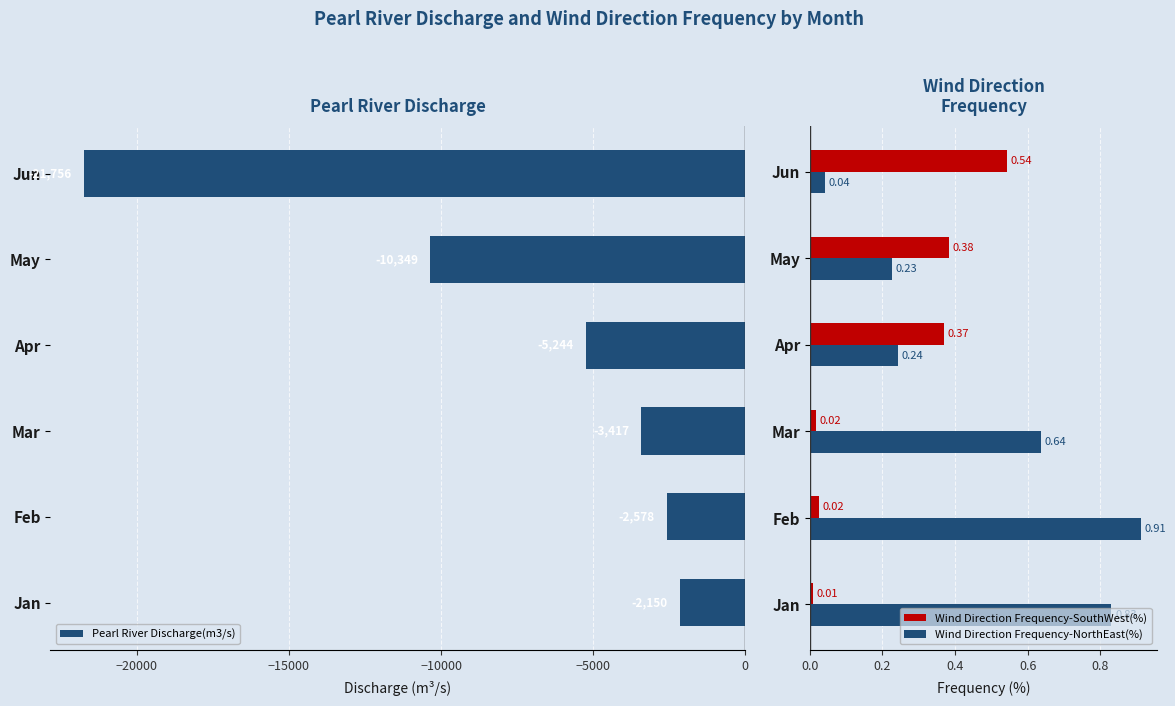

What is the greatest value displayed?

0.9